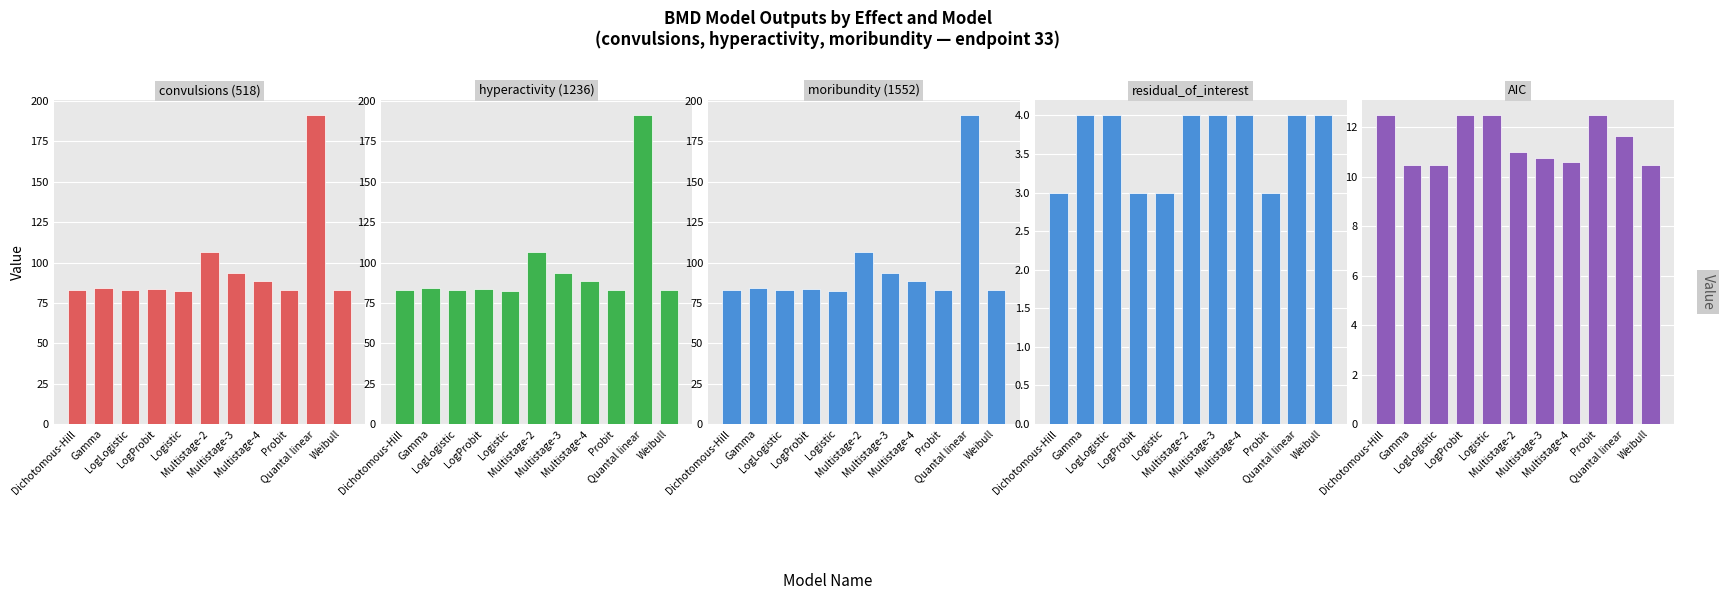

What are all the series names shown in the legend?

convulsions (518), hyperactivity (1236), moribundity (1552), residual_of_interest, AIC